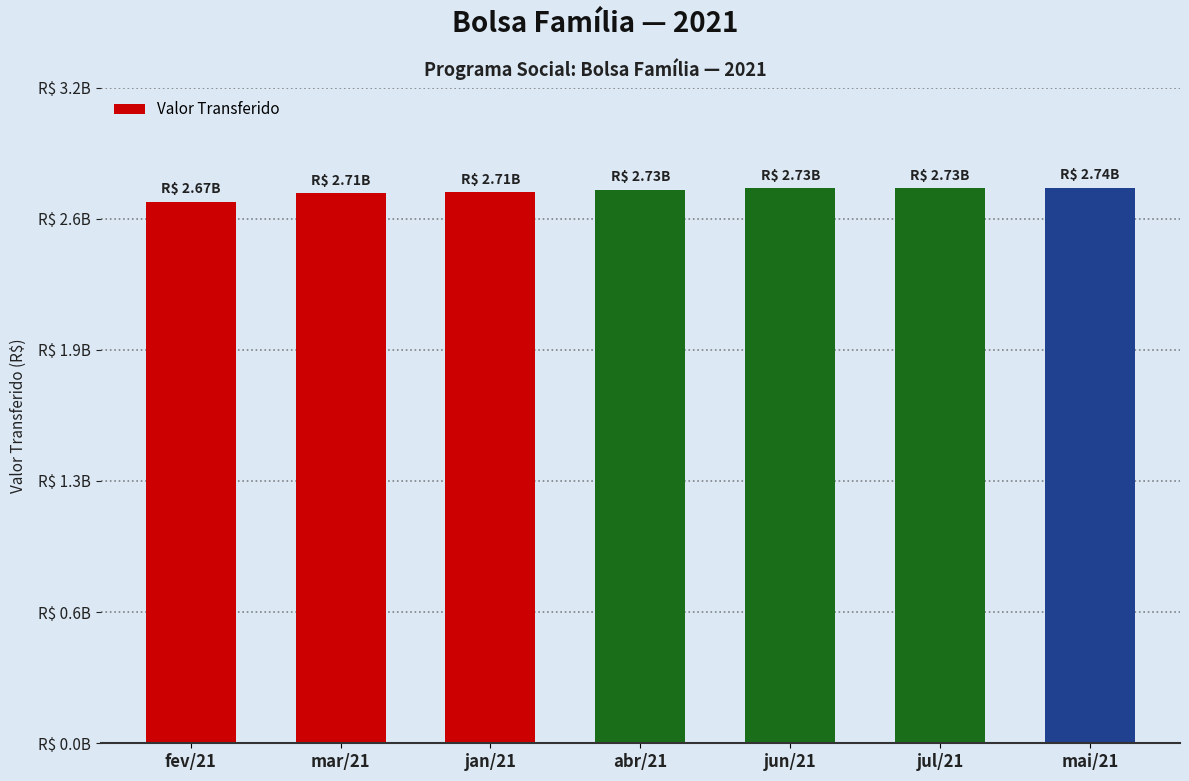

Does the chart contain any negative values?

No